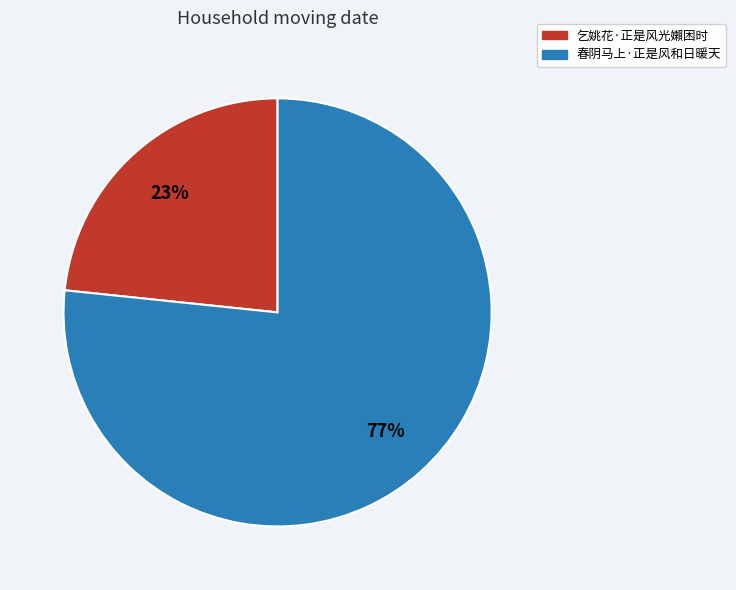

To the nearest percent, what is the combined percentage of 乞姚花·正是风光嬾困时 and 春阴马上·正是风和日暖天?

100%